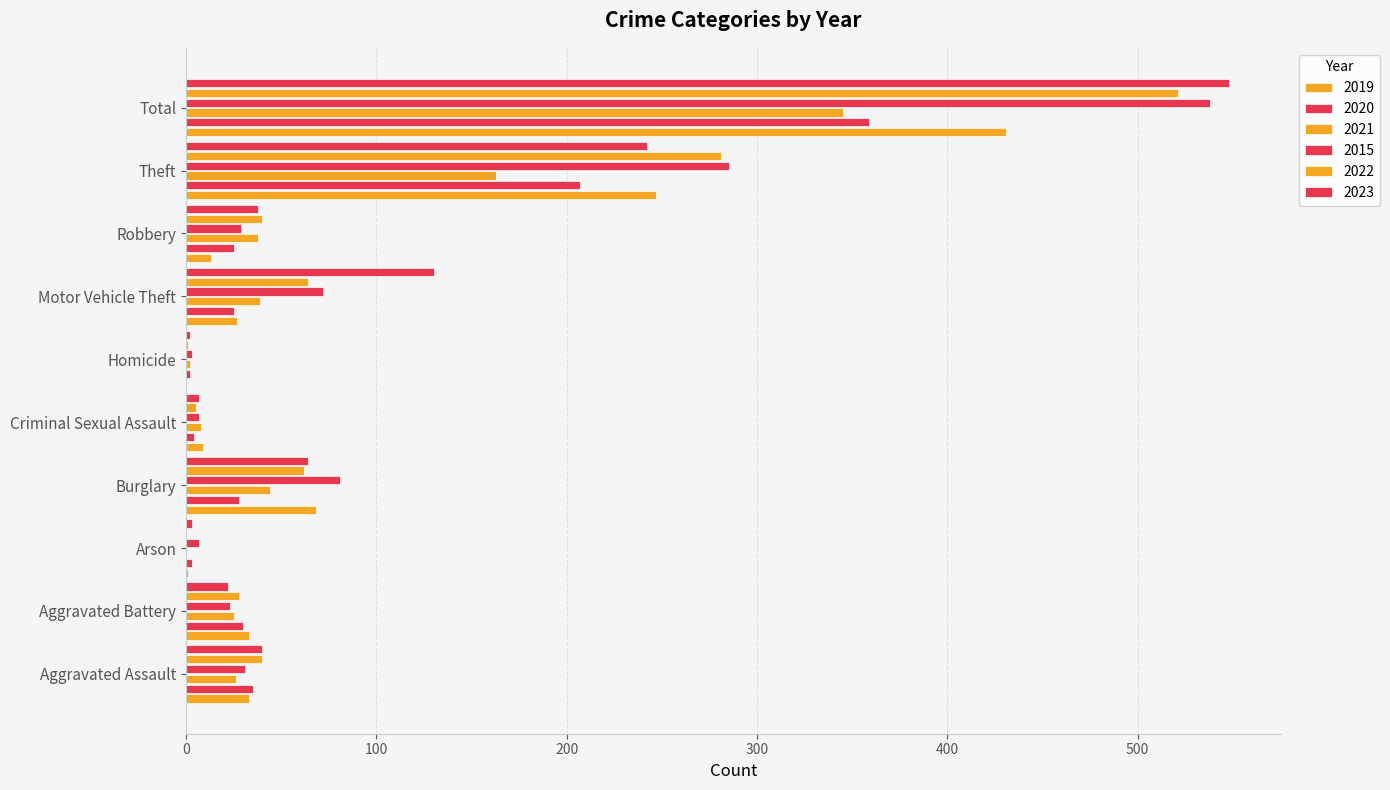

The 2021 series shows 14 at Robbery. True or false?

False